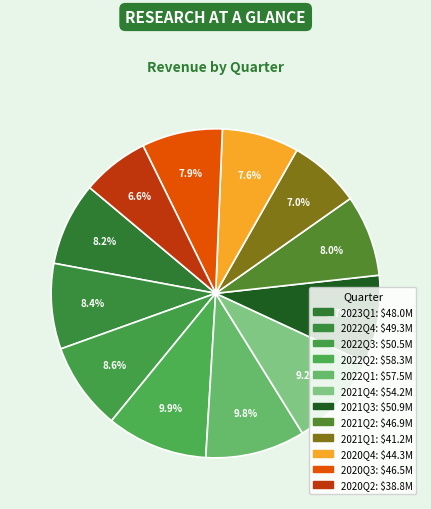

Does any single category account for the majority?

No